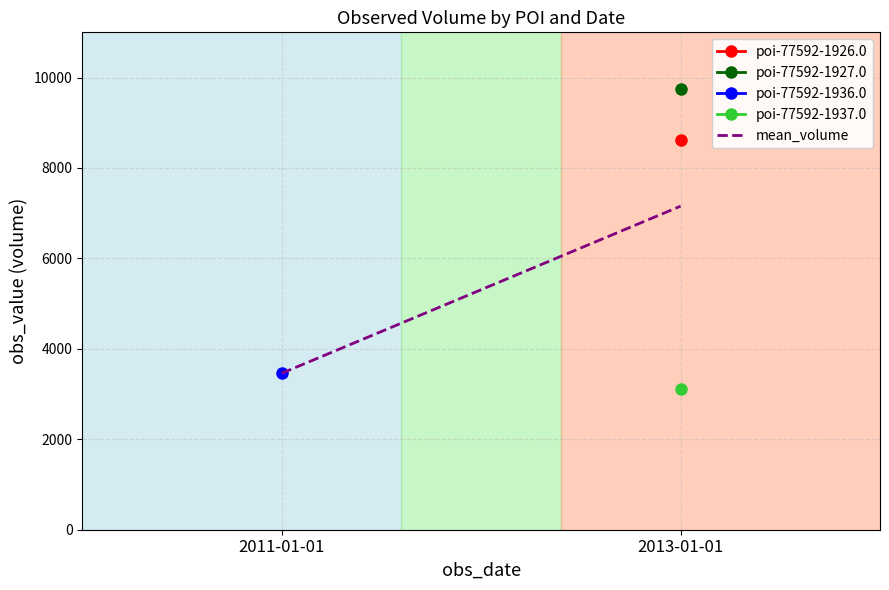

List the labels in order of value, smallest first.

2011-01-01, 2013-01-01